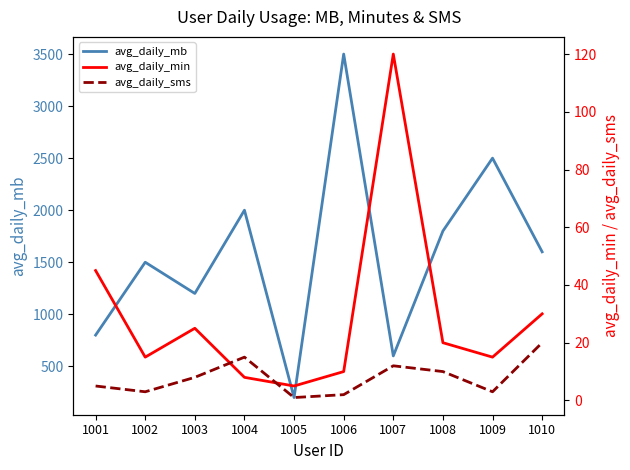

At which category does avg_daily_min reach its first local valley?

1002